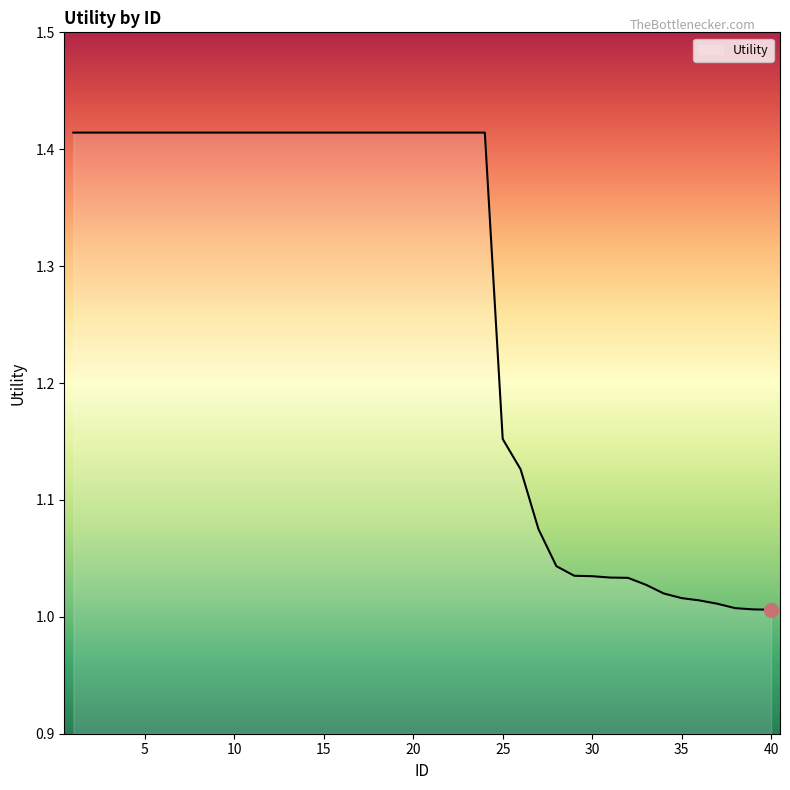

How many lines are shown in the chart?

1